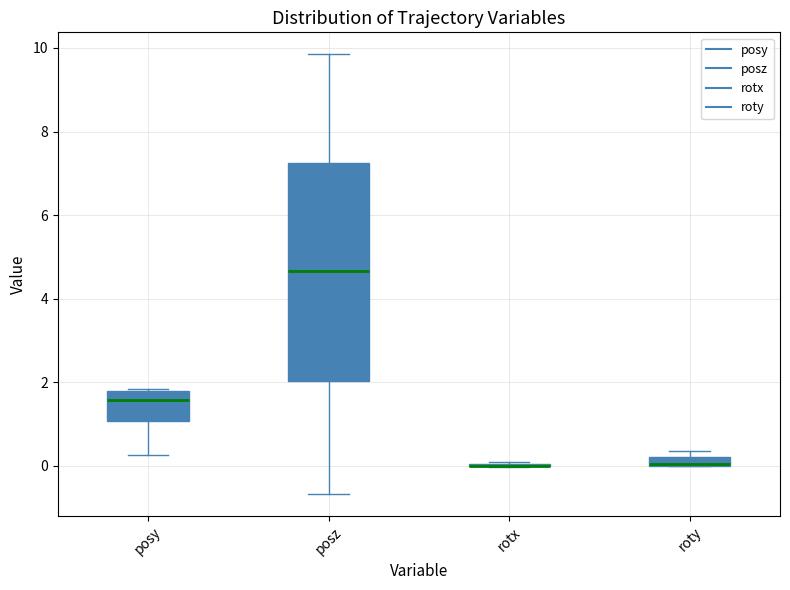

Where is the lower edge of the box for posz on the y-axis? The values are not printed on the chart, so give them approximately, as read against the axis.

2.0